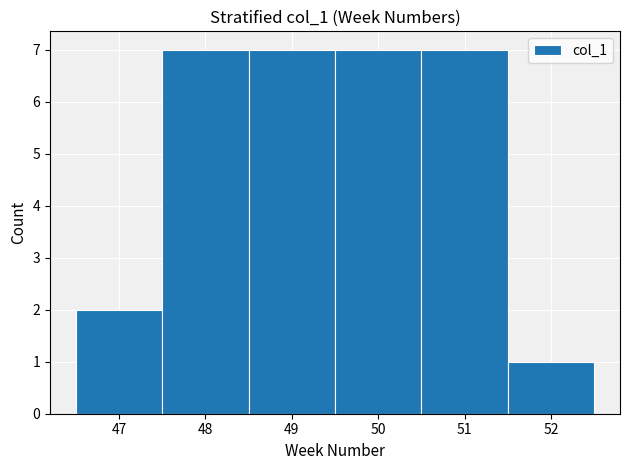

Reading left to right, transcribe this chart: for each bar, give the range it covers on the x-axis and its height. The values are not printed on the chart, so give them approximately, as read against the axis.

46.5 to 47.5: 2
47.5 to 48.5: 7
48.5 to 49.5: 7
49.5 to 50.5: 7
50.5 to 51.5: 7
51.5 to 52.5: 1